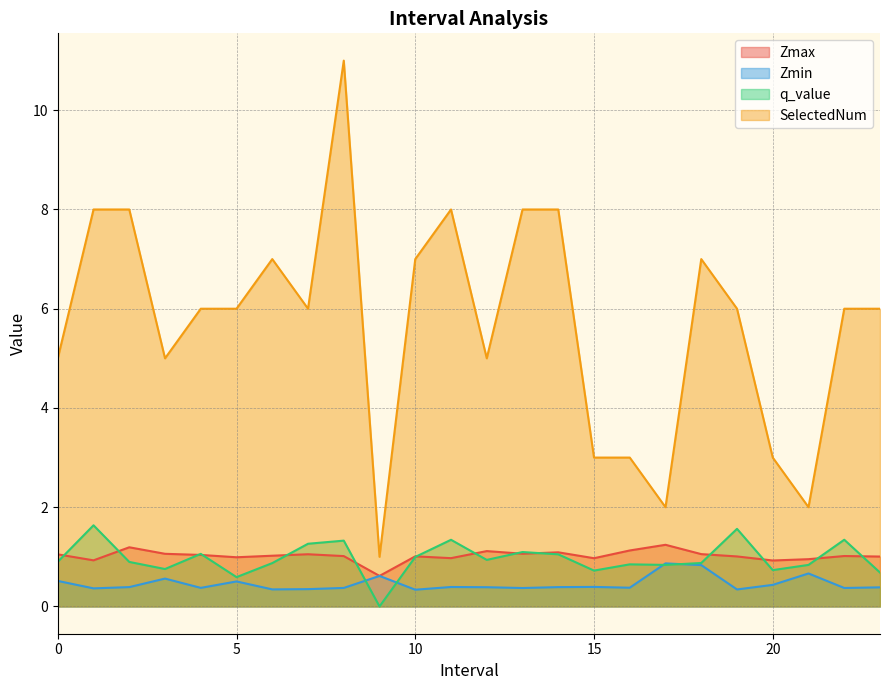

Which category has the highest value in the Zmin series?

17.0